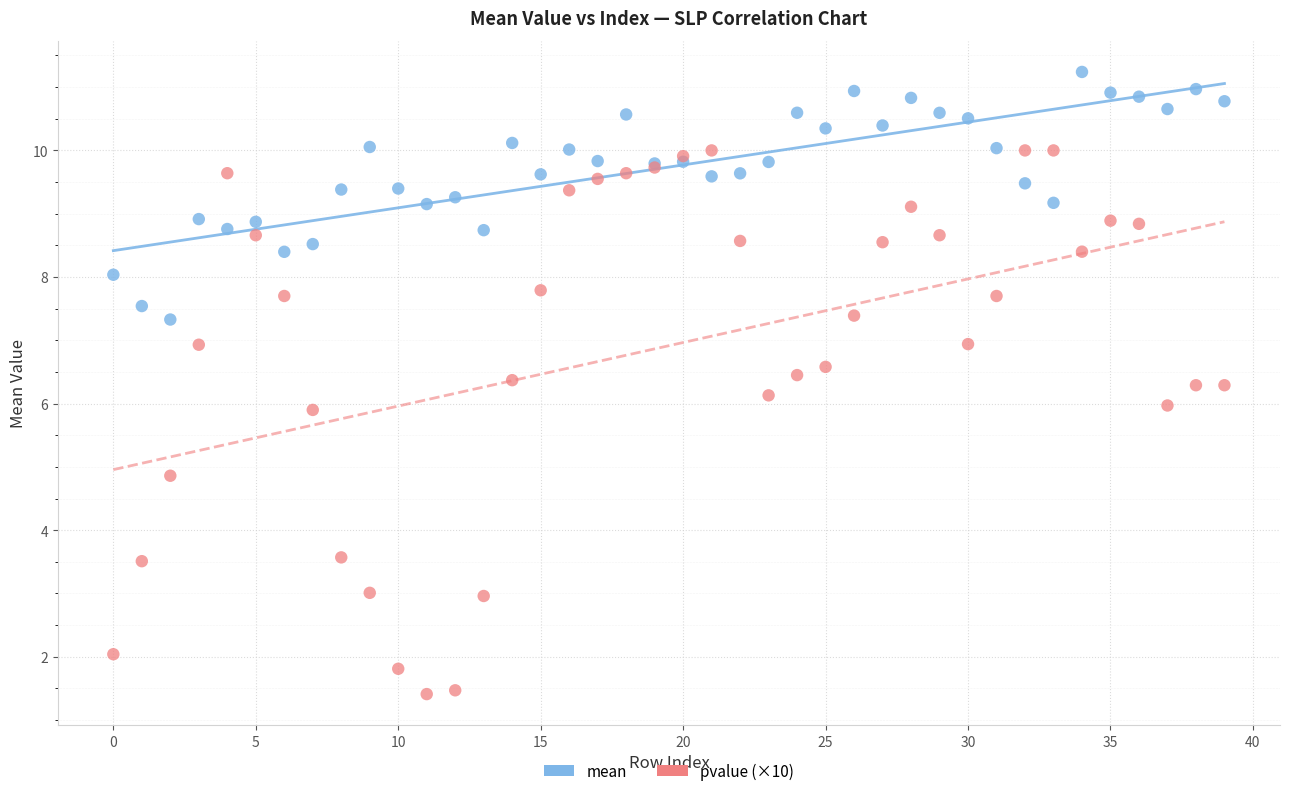

Which series contains the highest Y value?

mean